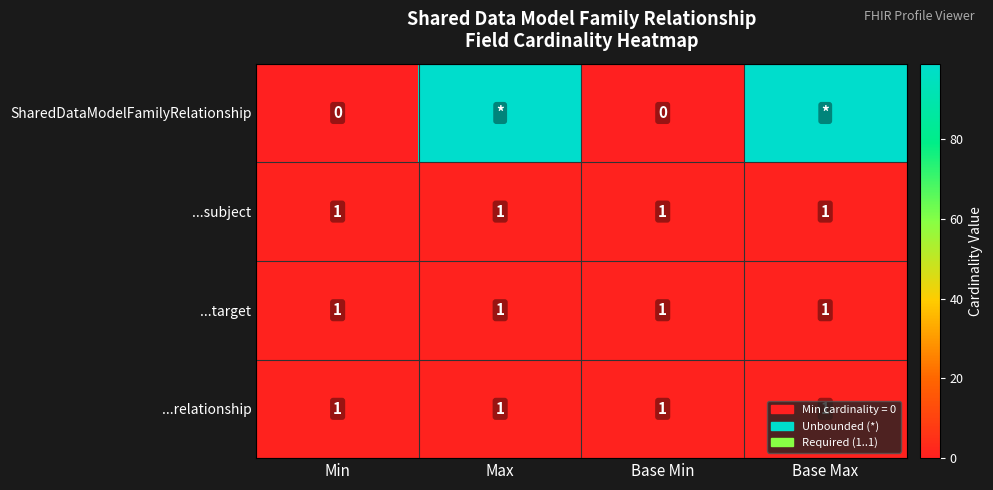

True or false: ...target has a value of 1 at Base Max.

True